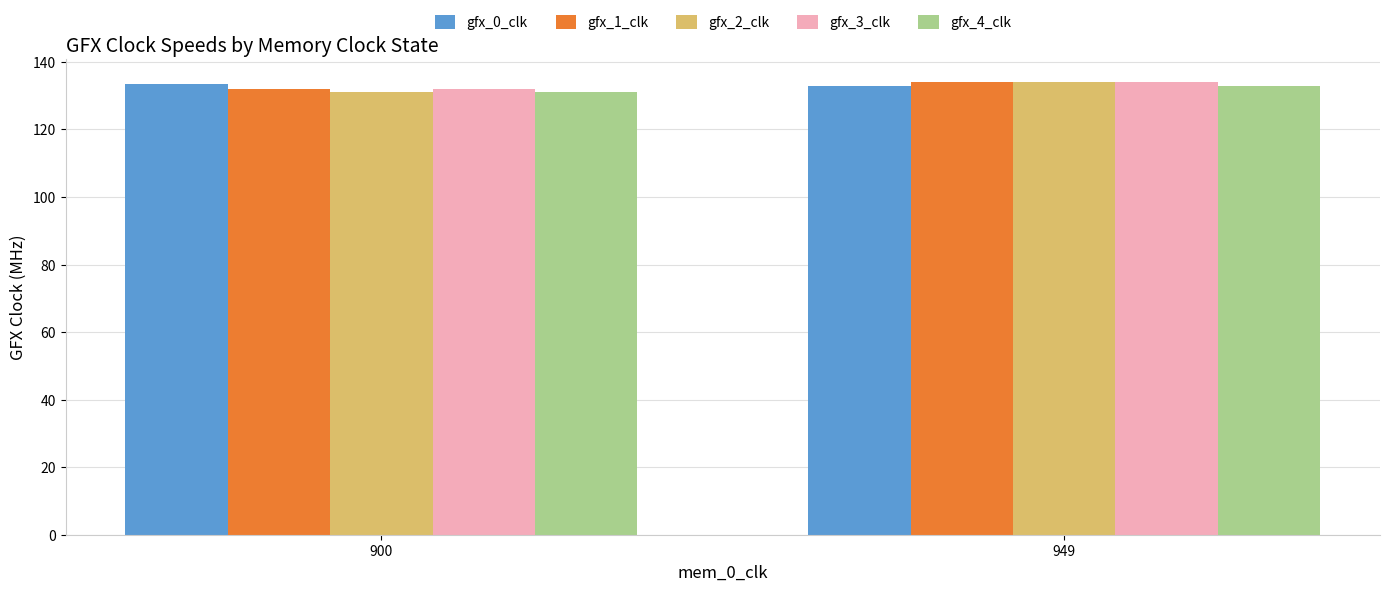

What is the difference between the highest and lowest values at 949?

1.0